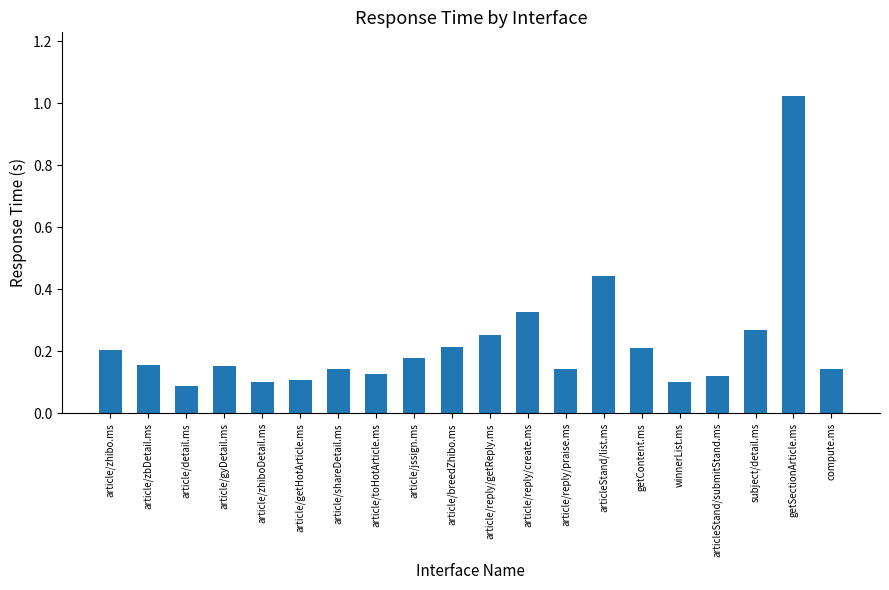

True or false: the data shows 0.2 at article/jssign.ms.

True